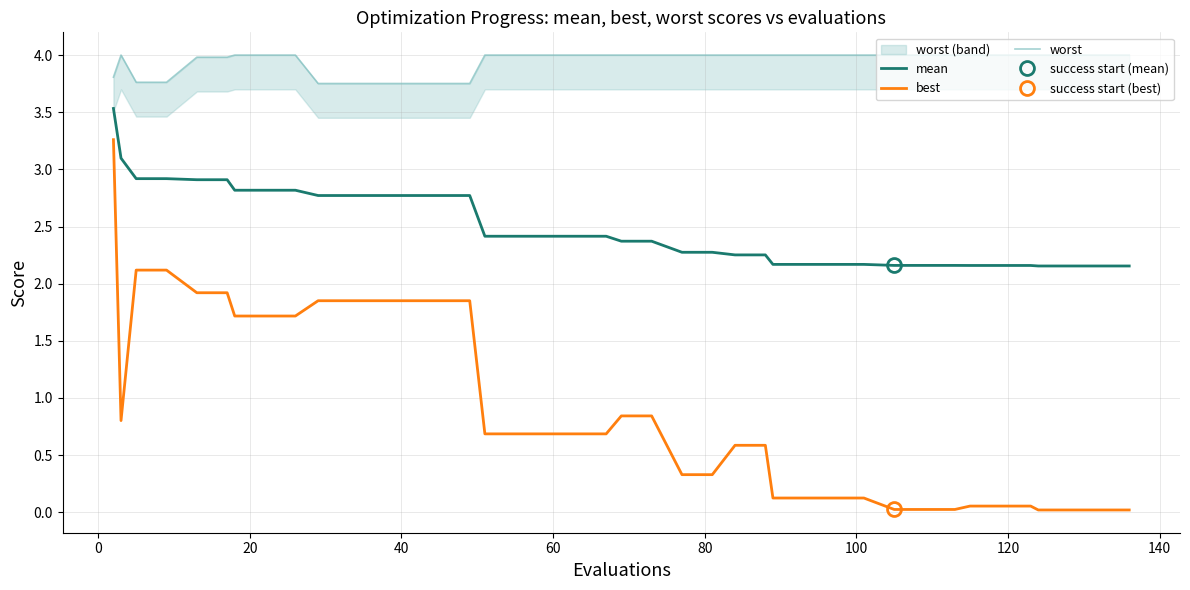

What is the difference between the maximum and minimum values in the worst series?

0.2